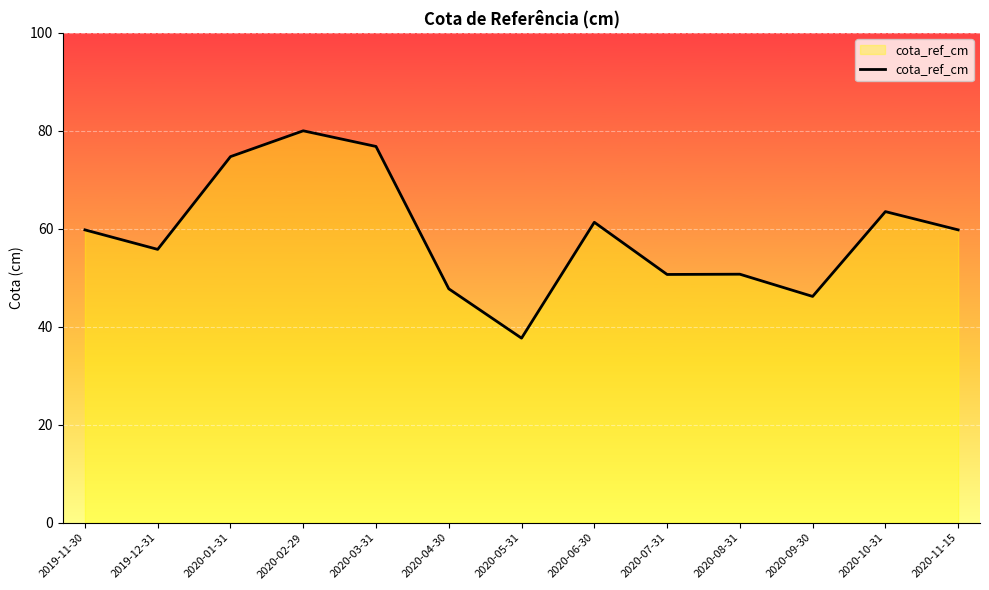

What is the difference between the values at 2020-08-31 and 2020-01-31?

24.0